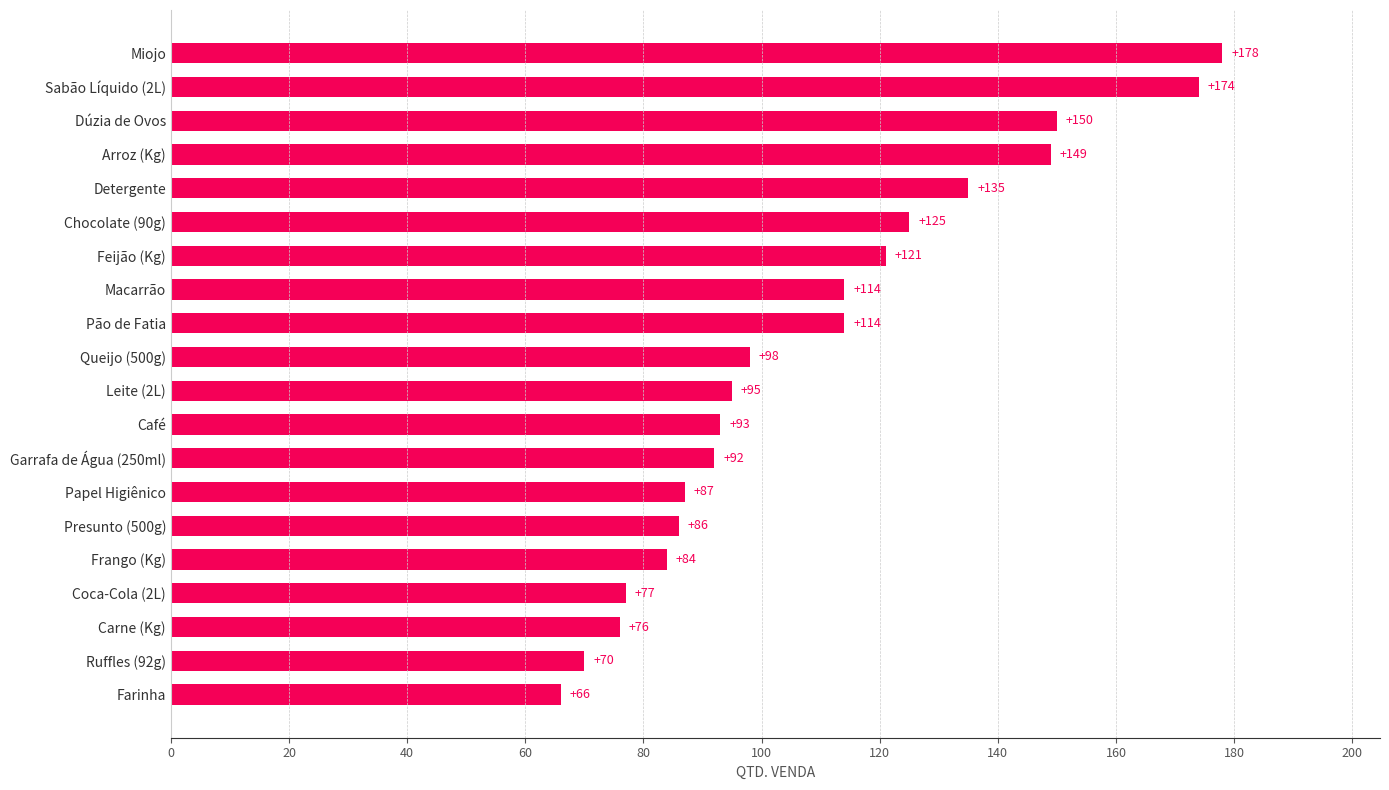

Read the value at Frango (Kg), to the nearest 5.

85